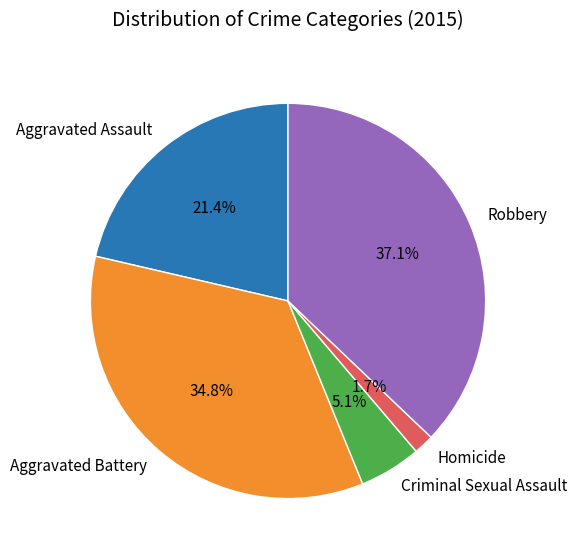

To the nearest percent, what portion does Aggravated Battery represent?

35%